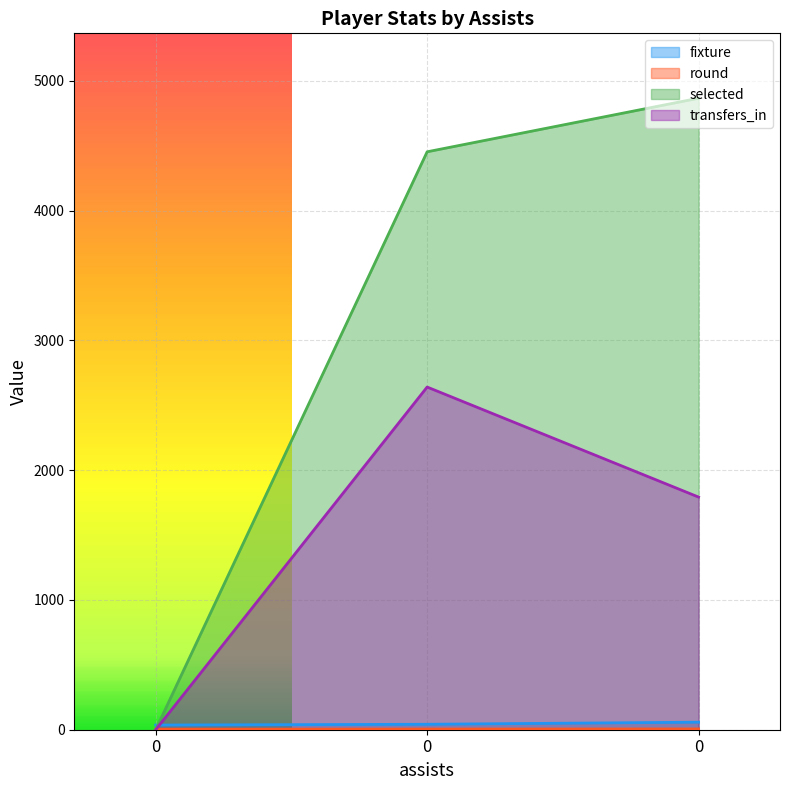

Reading left to right, transcribe all the data shown in this chart.

fixture: 36	42	58
round: 4	5	6
selected: 0	4454	4867
transfers_in: 0	2641	1793